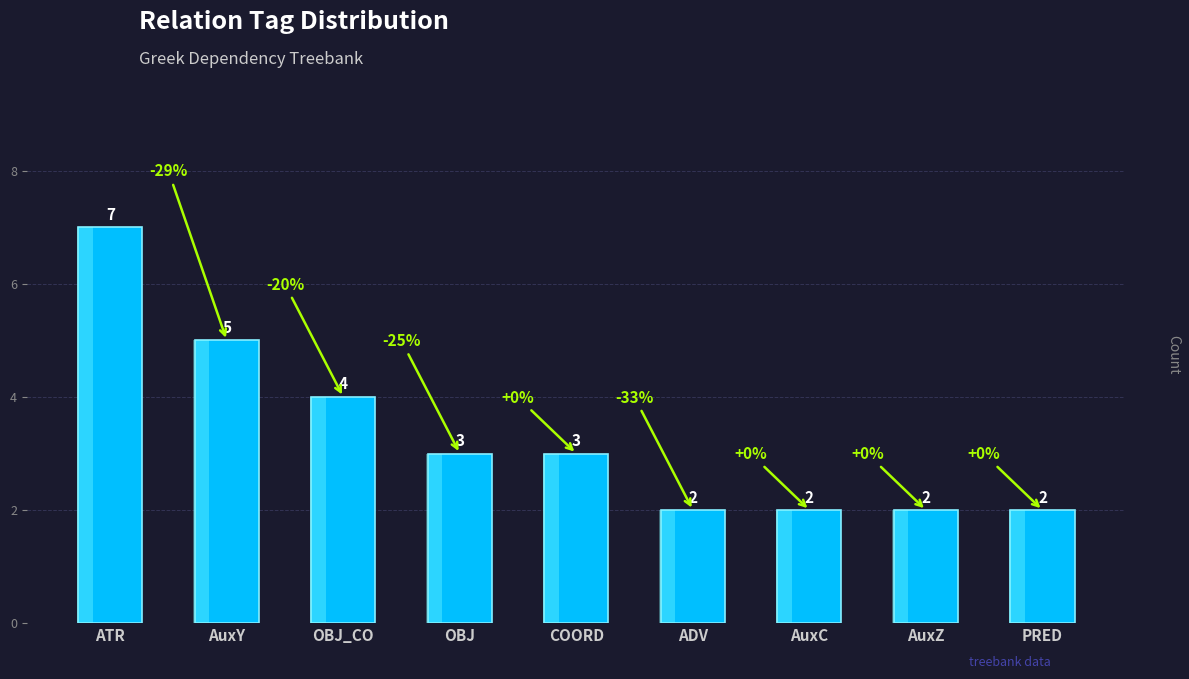

What is the difference between the maximum and second lowest values?

5